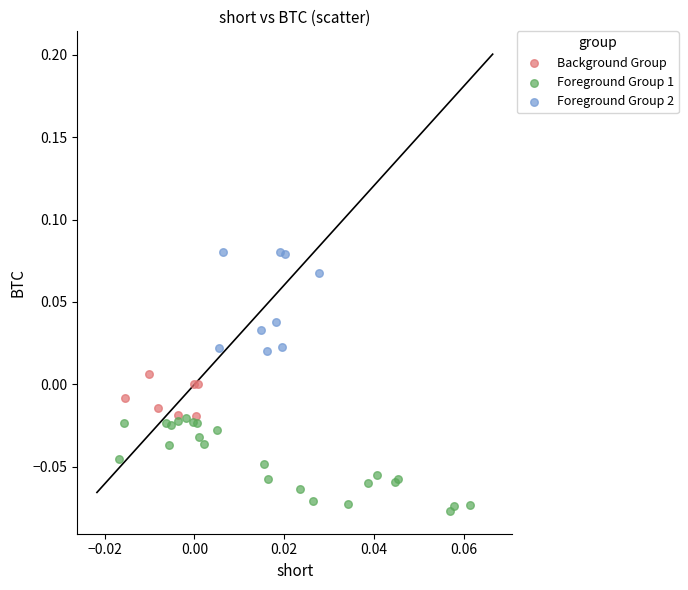

Which series reaches the maximum Y coordinate?

Foreground Group 2